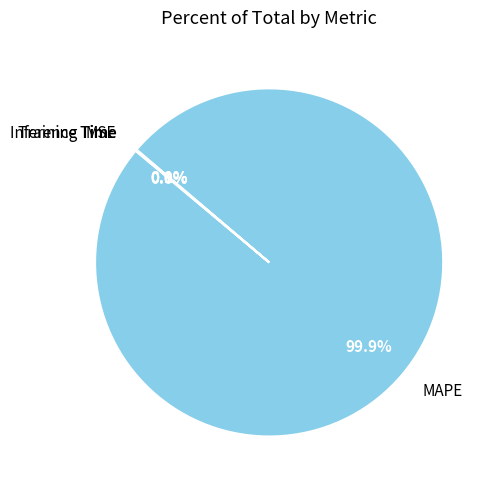

What percentage is NOT represented by MAPE?

0.1%